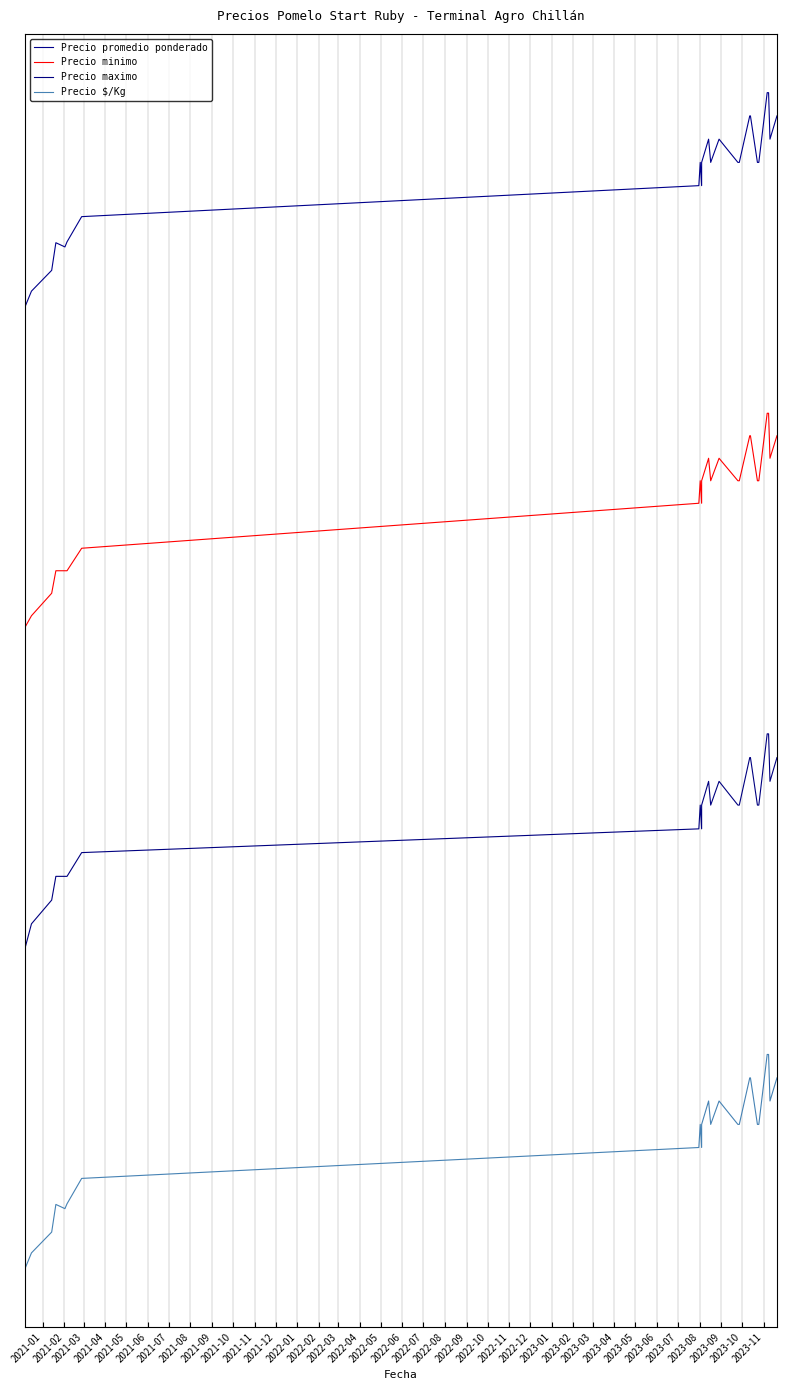

What is the sum of the Precio maximo values at 2021-07 and 2021-10?

4.0